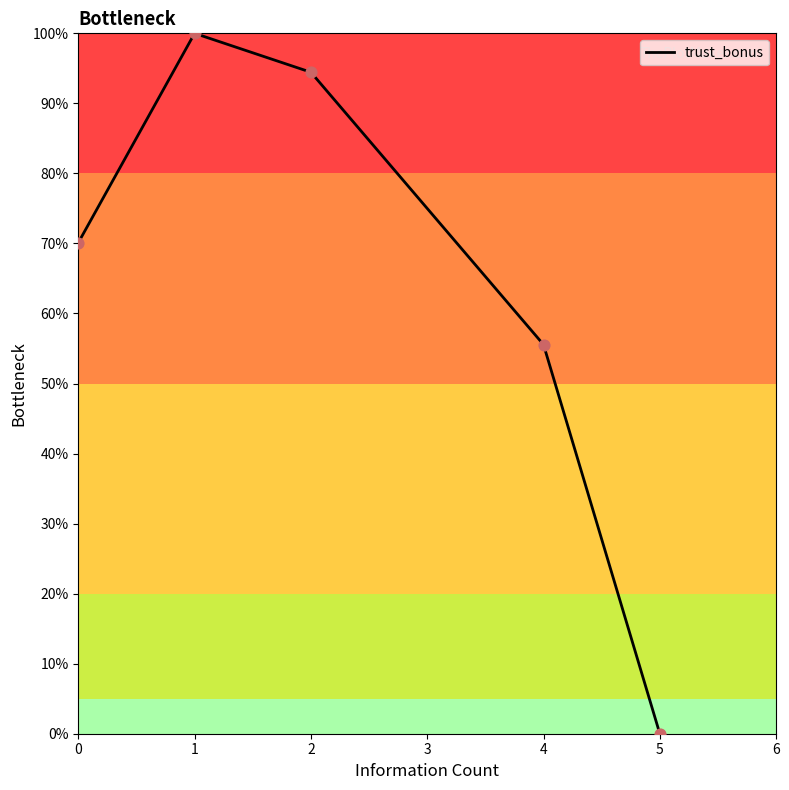

Between 5 and 4, which is larger?

4